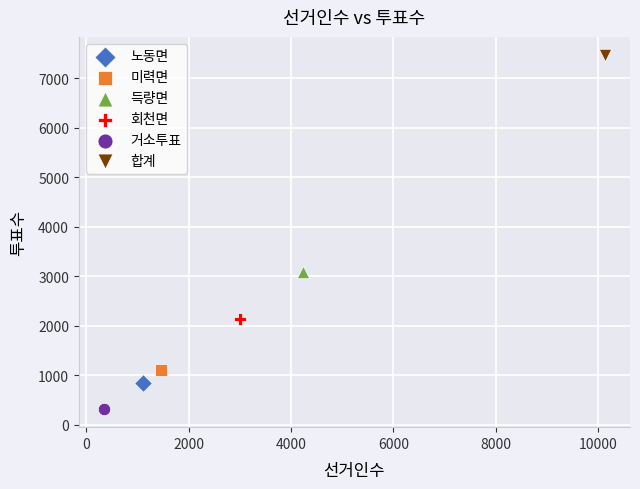

Which series reaches the minimum Y coordinate?

거소투표